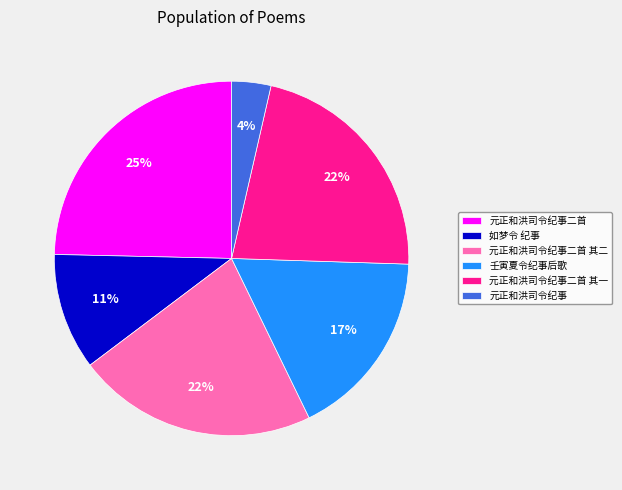

Is the sum of 元正和洪司令纪事二首 and 元正和洪司令纪事 greater than half?

No